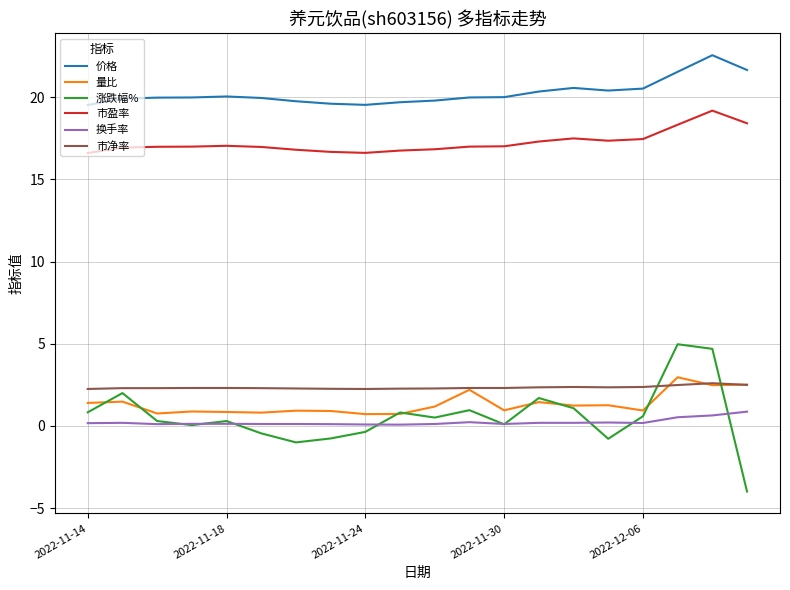

Which series has the largest total across all categories?

价格